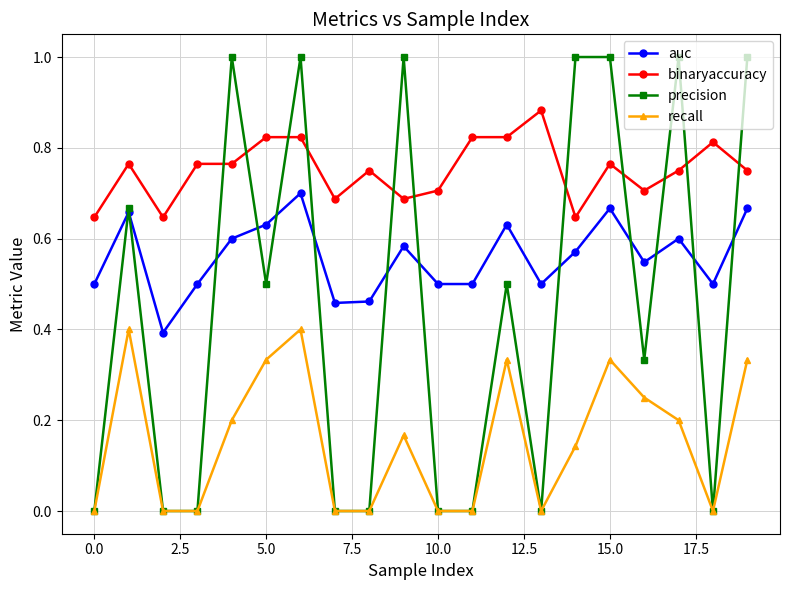

List the series in order of their overall mean, lowest first.

recall, precision, auc, binaryaccuracy